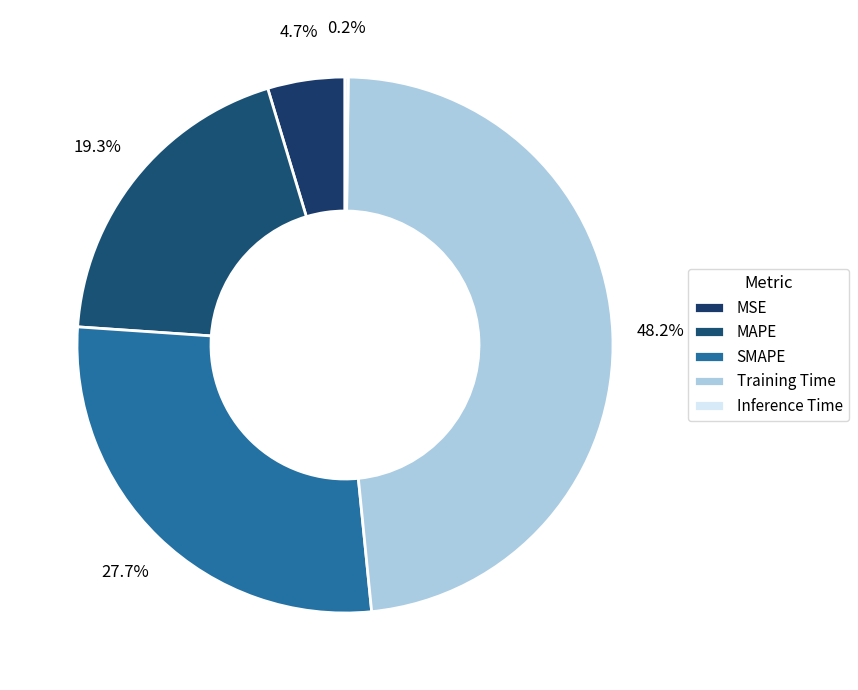

Rank the categories by value from highest to lowest.

Training Time, SMAPE, MAPE, MSE, Inference Time